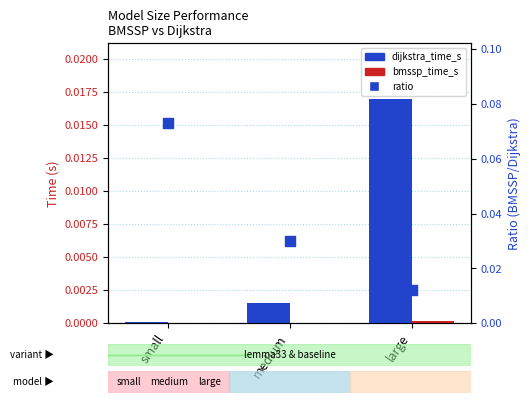

Which series has the widest spread of Y values?

ratio